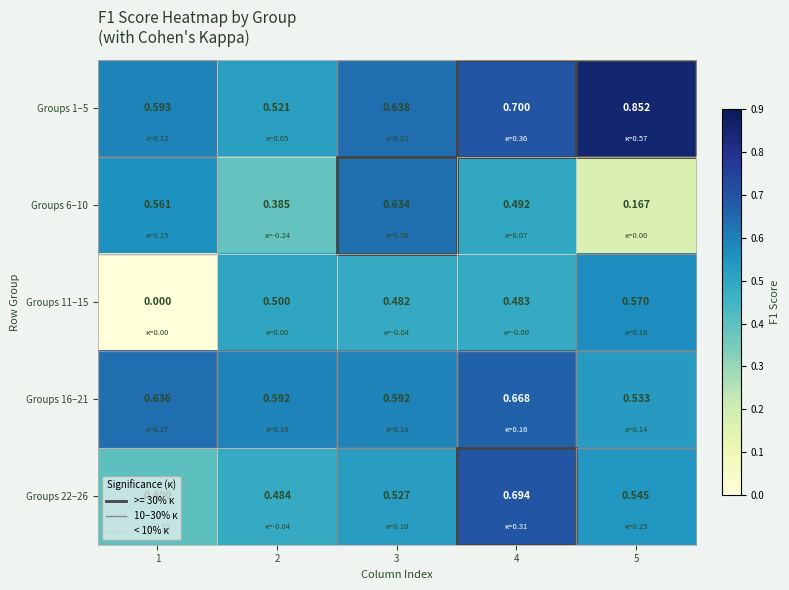

Is the value of Groups 22–26 at 2 greater than the value of Groups 16–21 at 2?

No